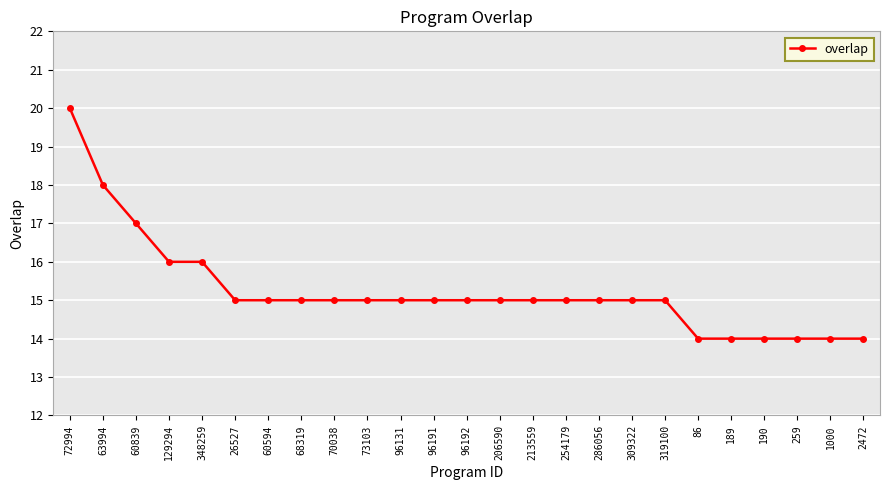

Reading left to right, what are all the values shown in this chart?

20	18	17	16	16	15	15	15	15	15	15	15	15	15	15	15	15	15	15	14	14	14	14	14	14